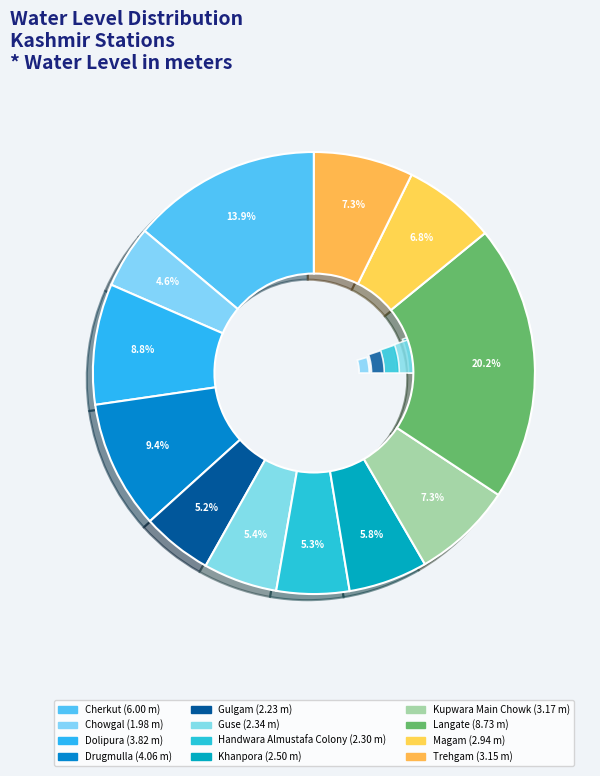

Count the number of slices in the pie.

12